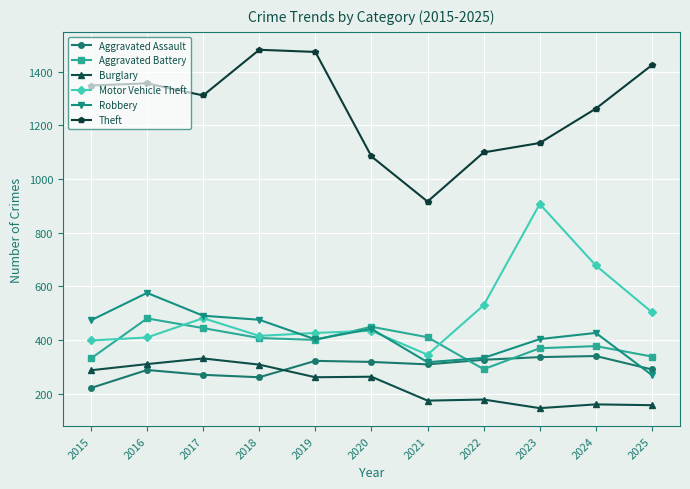

At which label does Aggravated Assault reach its minimum?

2015